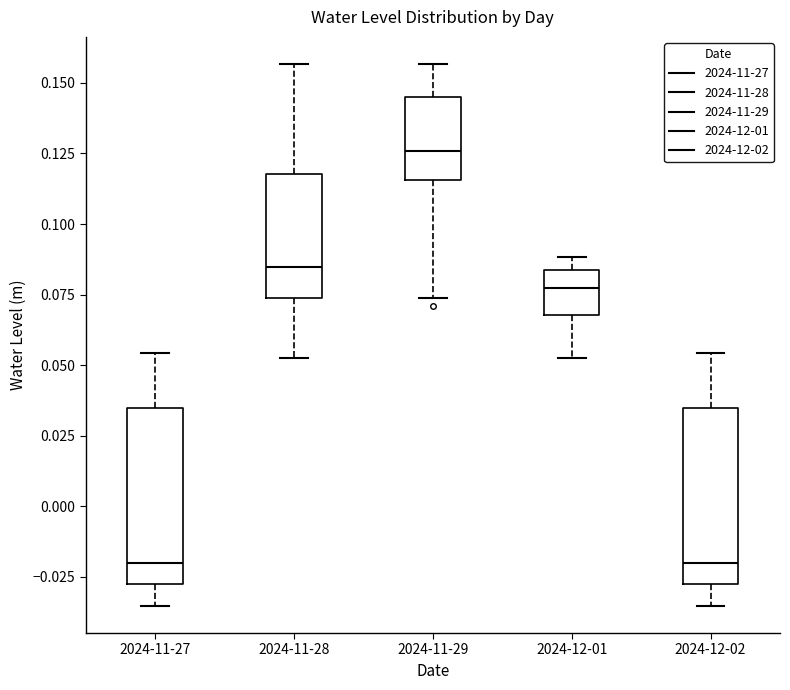

Reading left to right, transcribe this box plot: for each box, give where its median line is, the range the box spans, and where its two whiskers end, as read against the y-axis. The values are not printed on the chart, so give them approximately, as read against the axis.

2024-11-27: median -0.020, box -0.030 to 0.035, whiskers -0.035 to 0.055
2024-11-28: median 0.085, box 0.075 to 0.120, whiskers 0.050 to 0.155
2024-11-29: median 0.125, box 0.115 to 0.145, whiskers 0.075 to 0.155
2024-12-01: median 0.075, box 0.070 to 0.085, whiskers 0.050 to 0.090
2024-12-02: median -0.020, box -0.030 to 0.035, whiskers -0.035 to 0.055